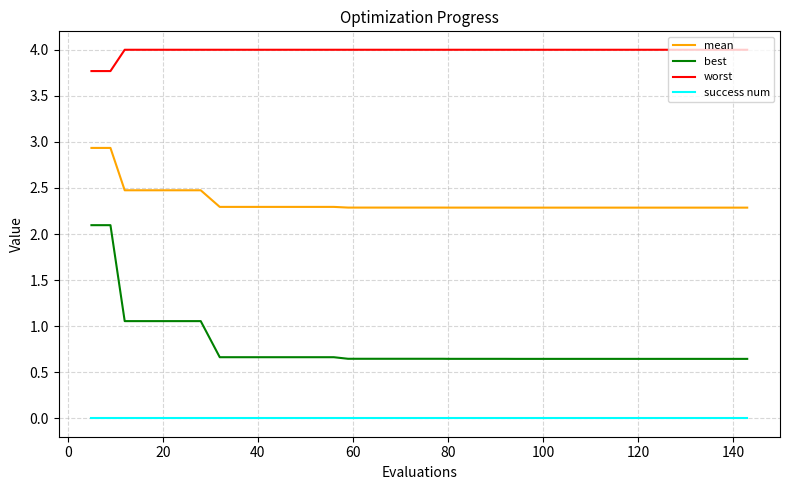

Rank the series by their maximum value, from lowest to highest.

success num, best, mean, worst